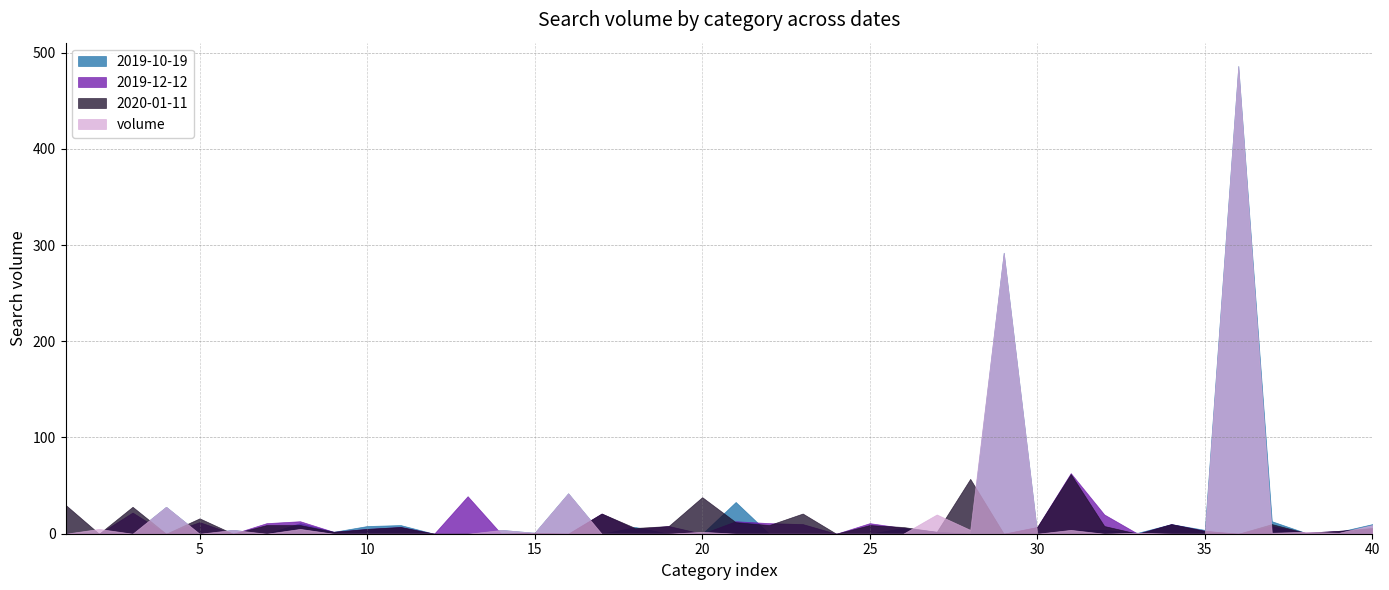

What is the difference between the 2020-01-11 values at 40 and 7?

3